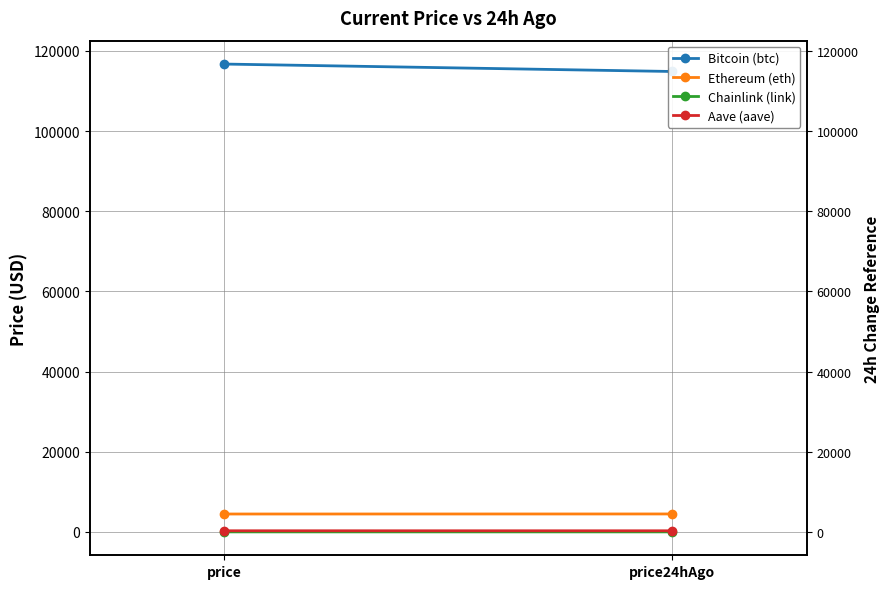

Count the Chainlink (link) values in the range 23 to 24.

2